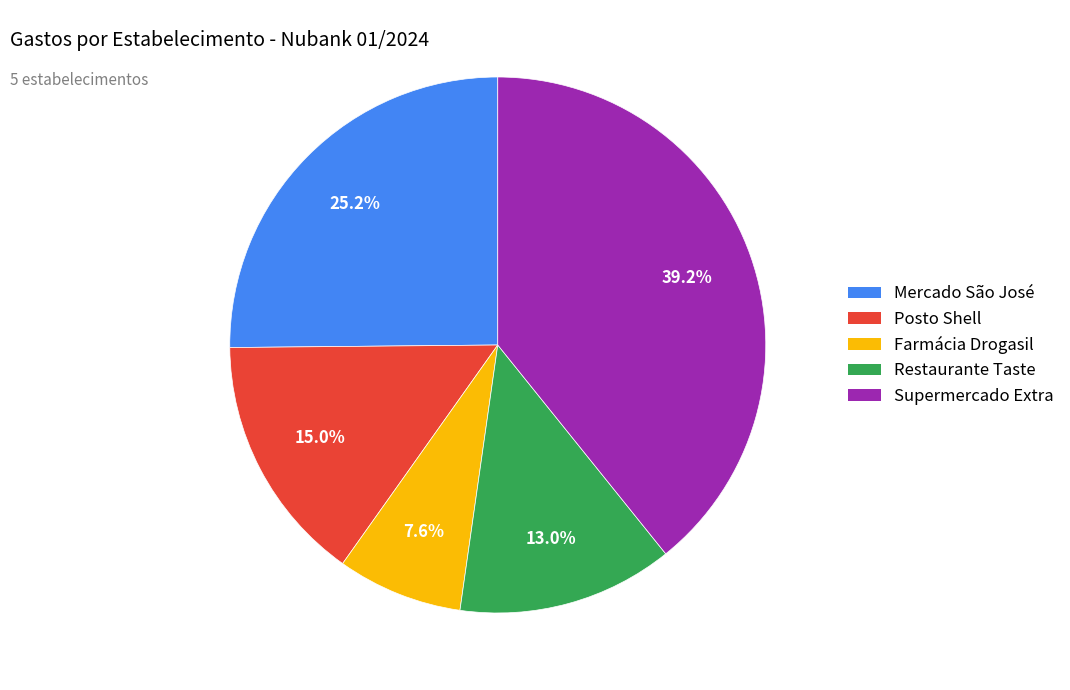

How many segments does this pie chart have?

5